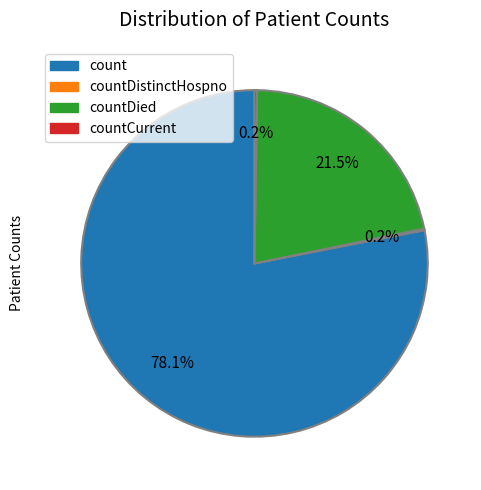

Is there a majority slice in this chart?

Yes